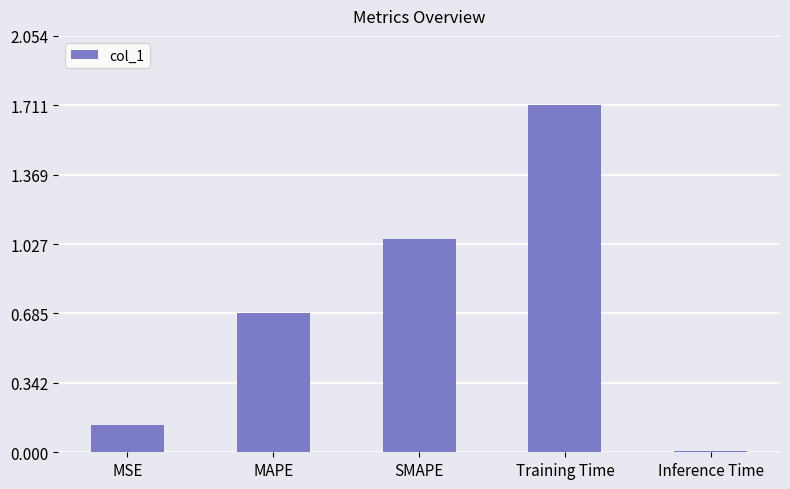

List the labels in order of value, largest first.

Training Time, SMAPE, MAPE, MSE, Inference Time